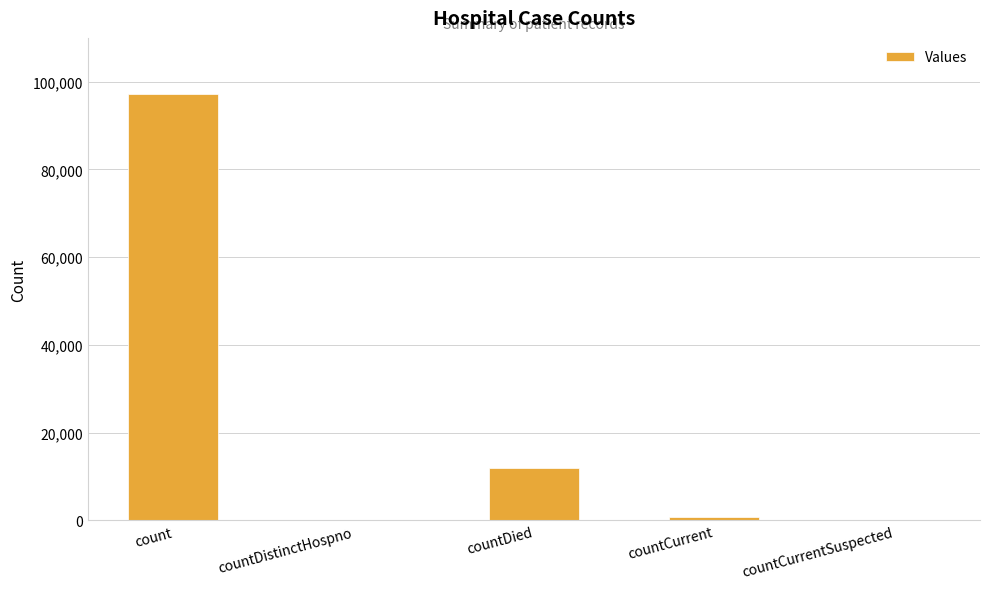

The value at count is 97232. True or false?

True